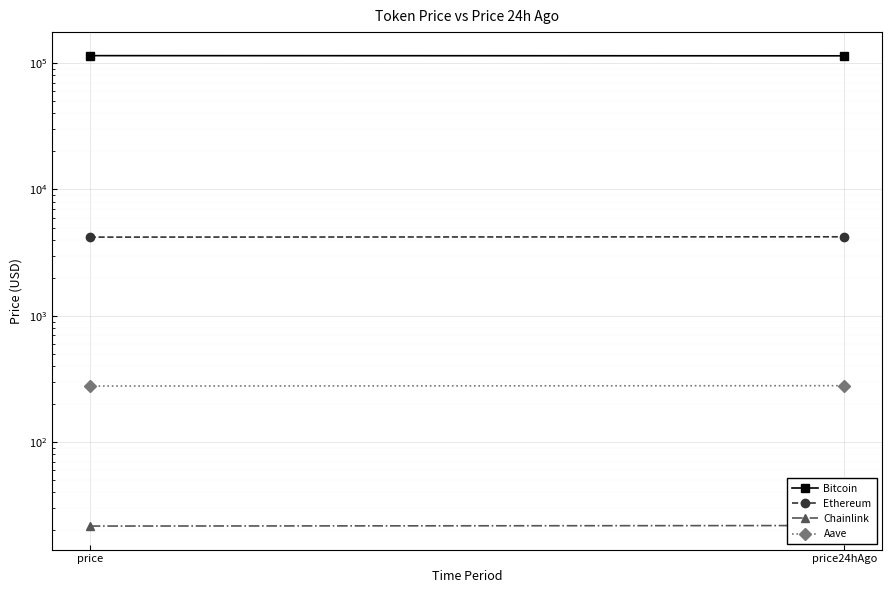

What is the sum of the Aave values at price and price24hAgo?

558.0